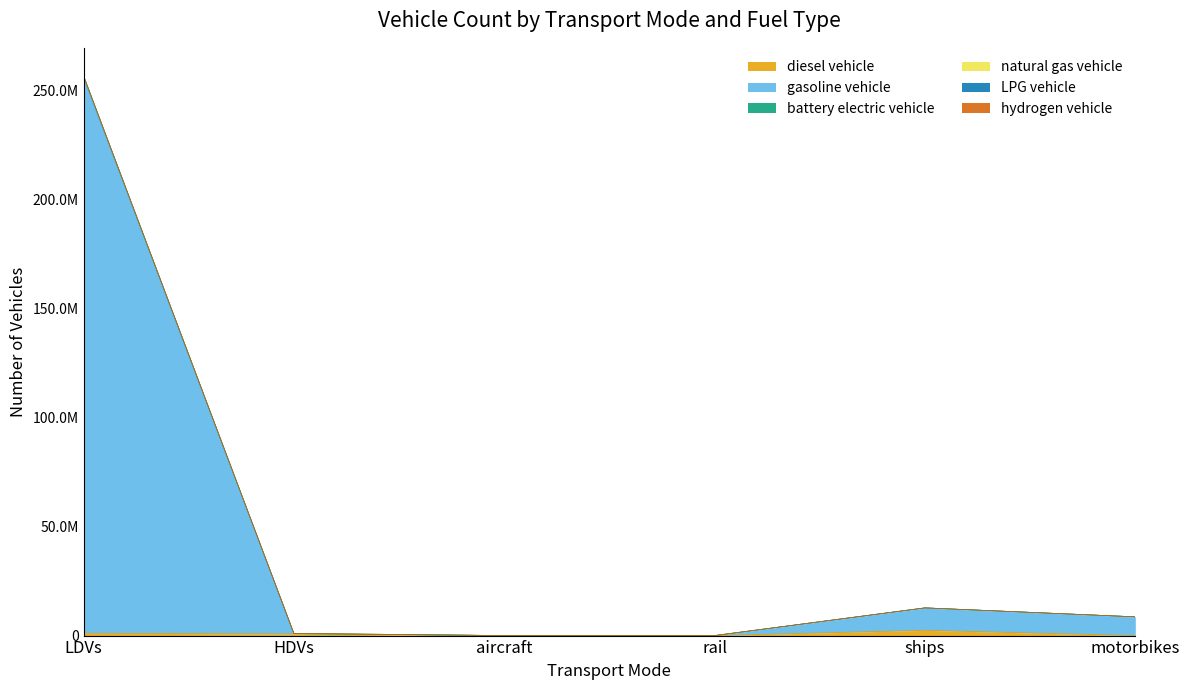

True or false: hydrogen vehicle and LPG vehicle intersect in this chart.

False